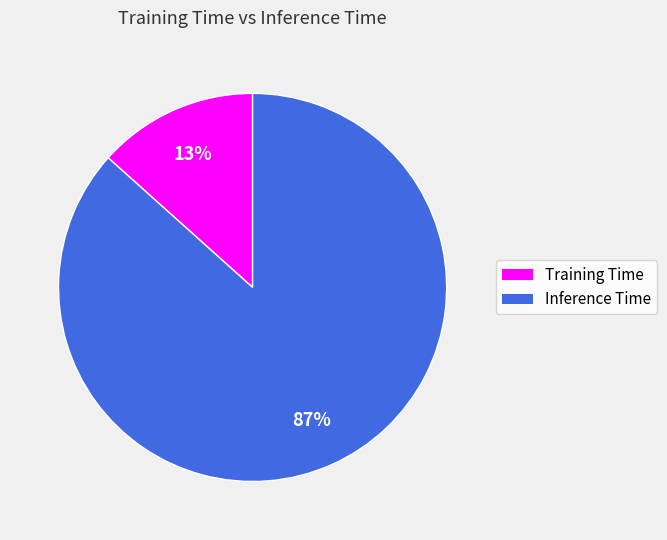

Which category accounts for the majority?

Inference Time